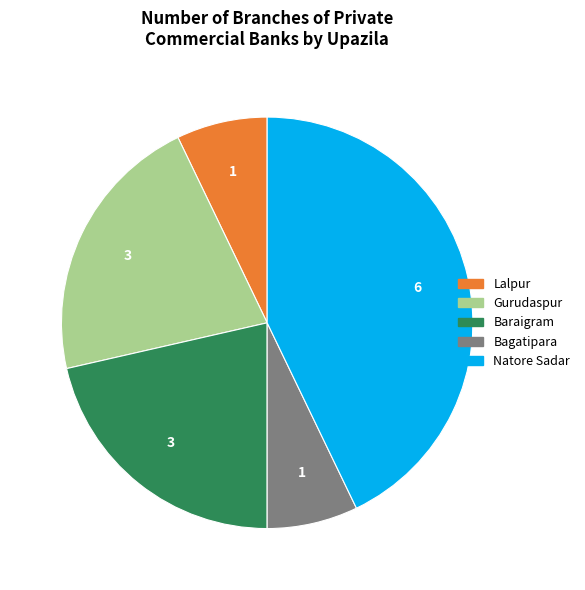

Is there any slice that represents more than half of the pie?

No